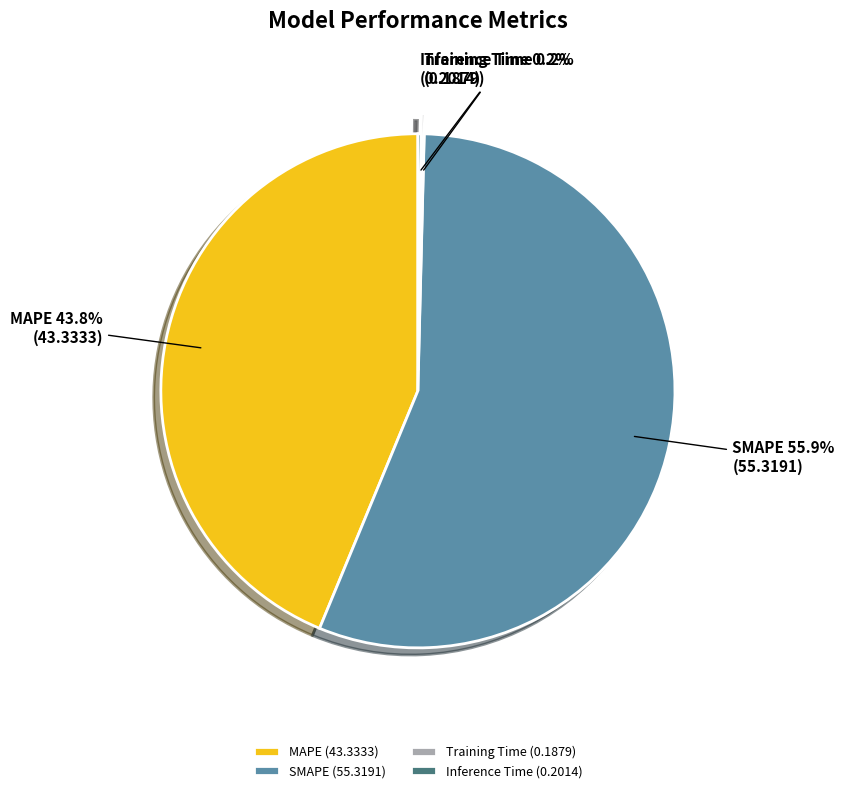

What percentage is NOT represented by MAPE?

56.2%